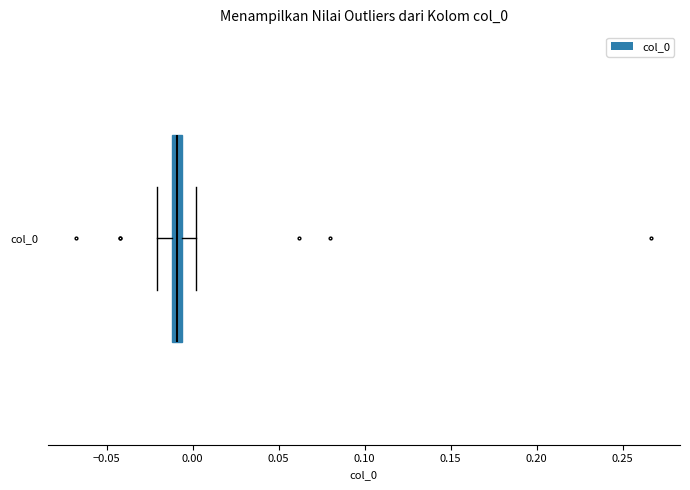

Where is the left edge of the box for col_0 on the x-axis? The values are not printed on the chart, so give them approximately, as read against the axis.

-0.010